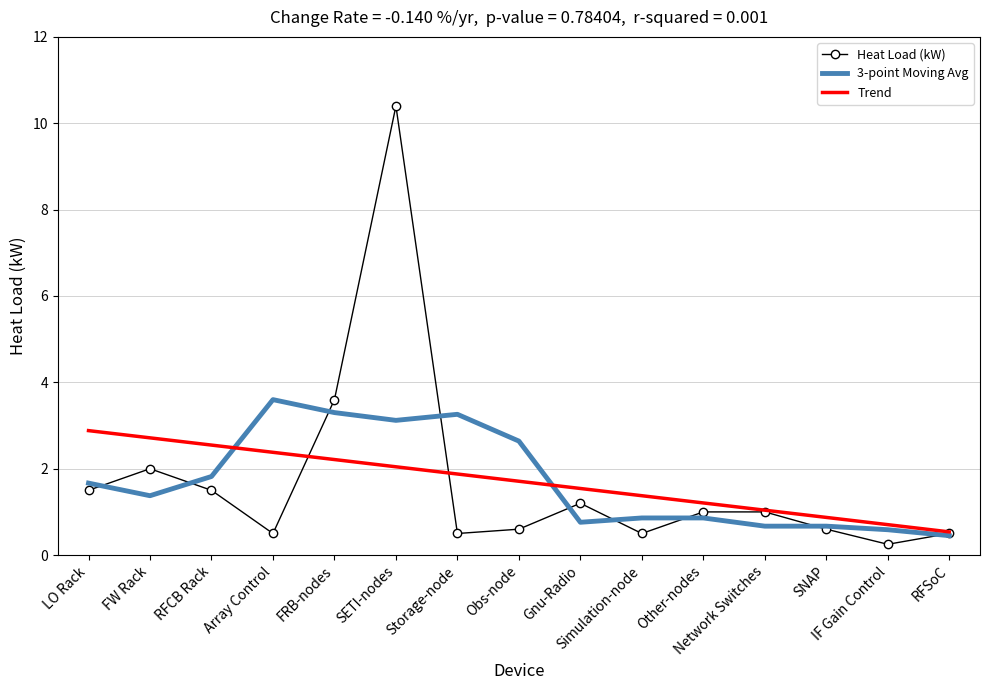

True or false: Heat Load (kW) has more than 2 interior local peaks.

True